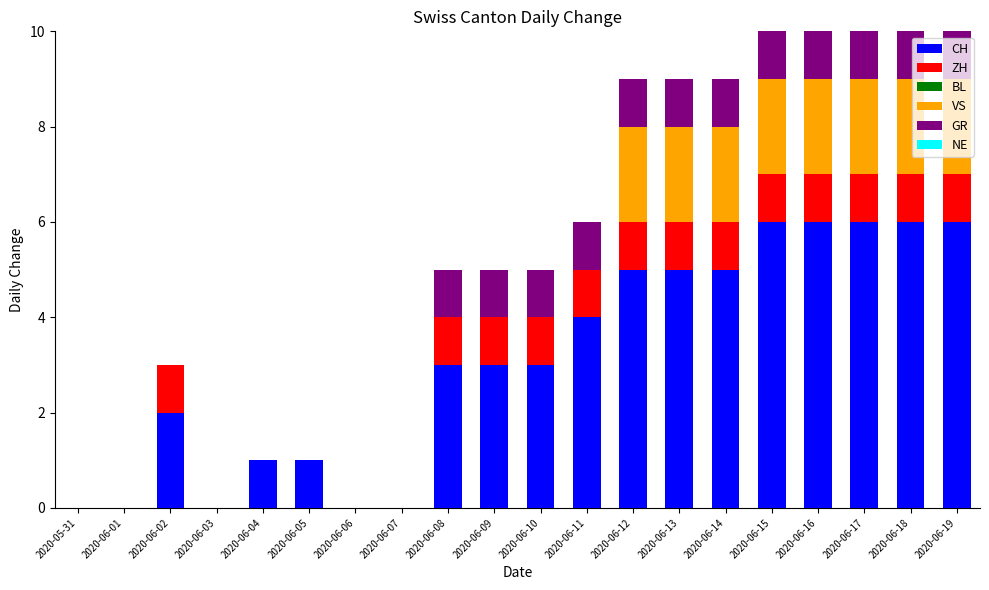

How many categories are shown in the chart?

20